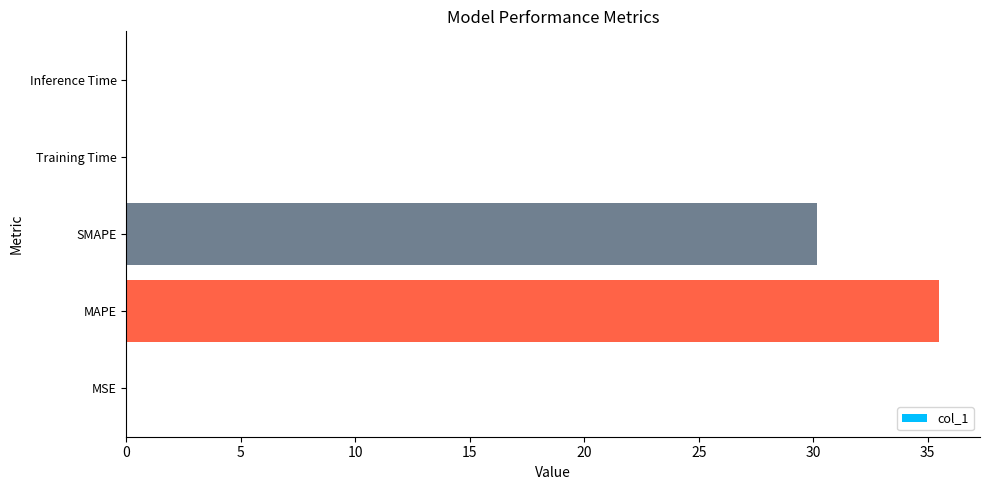

Does the chart contain stacked bars?

No